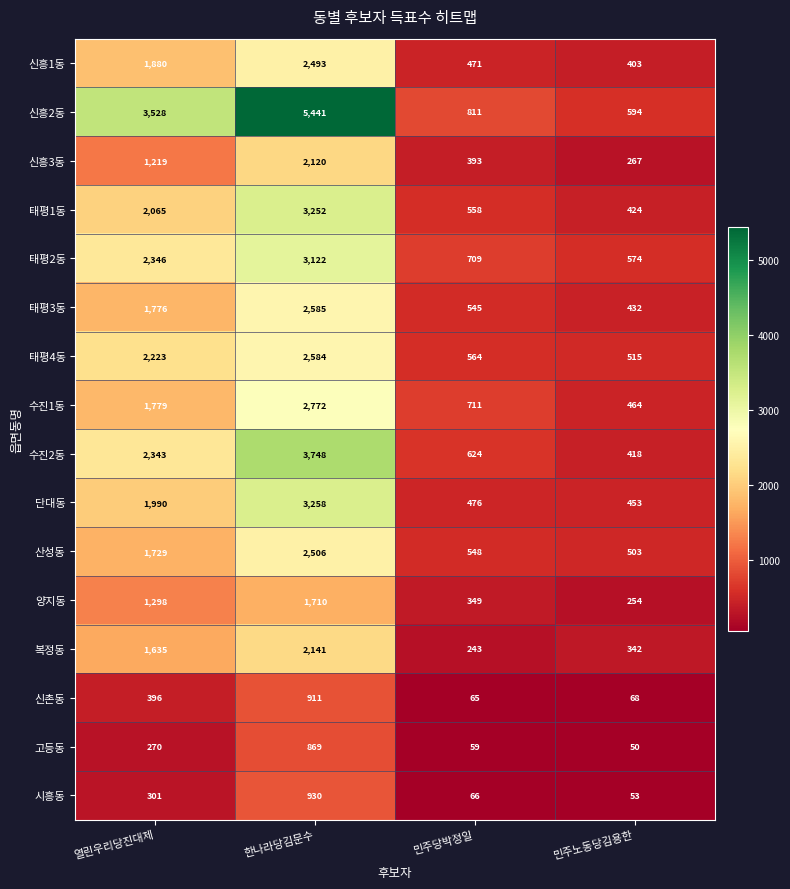

True or false: 양지동 has a value of 254 at 민주노동당김용한.

True